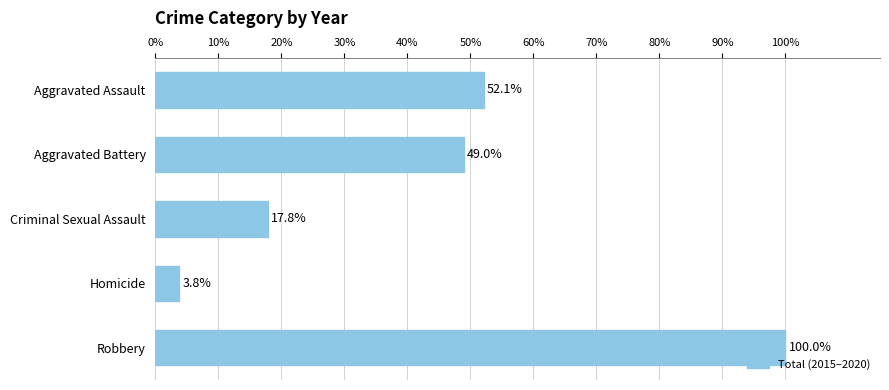

What is the change in value from Criminal Sexual Assault to Robbery?

+82.2